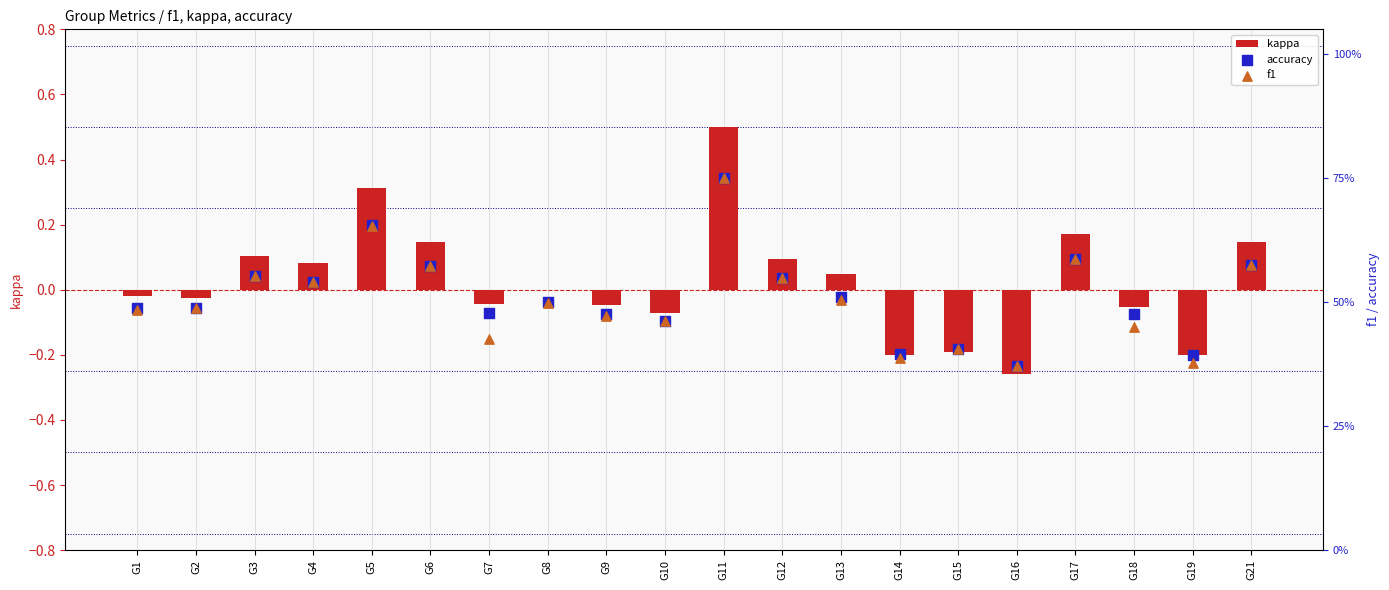

What are all the series names shown in the legend?

kappa, accuracy, f1